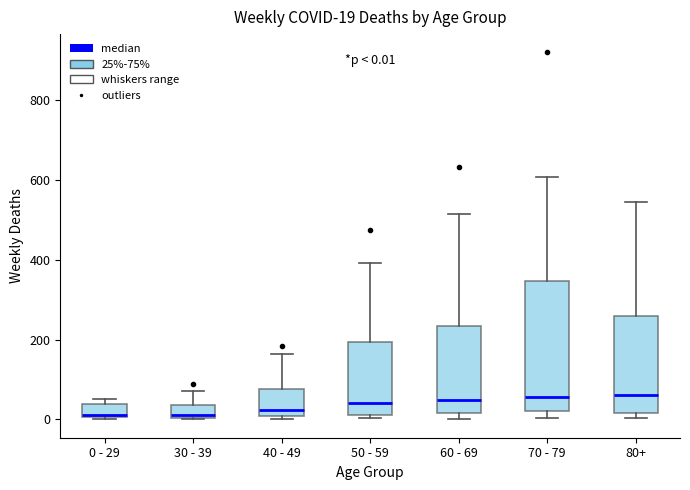

Comparing the boxes themselves (not the whiskers), which one is the tallest?

70 - 79